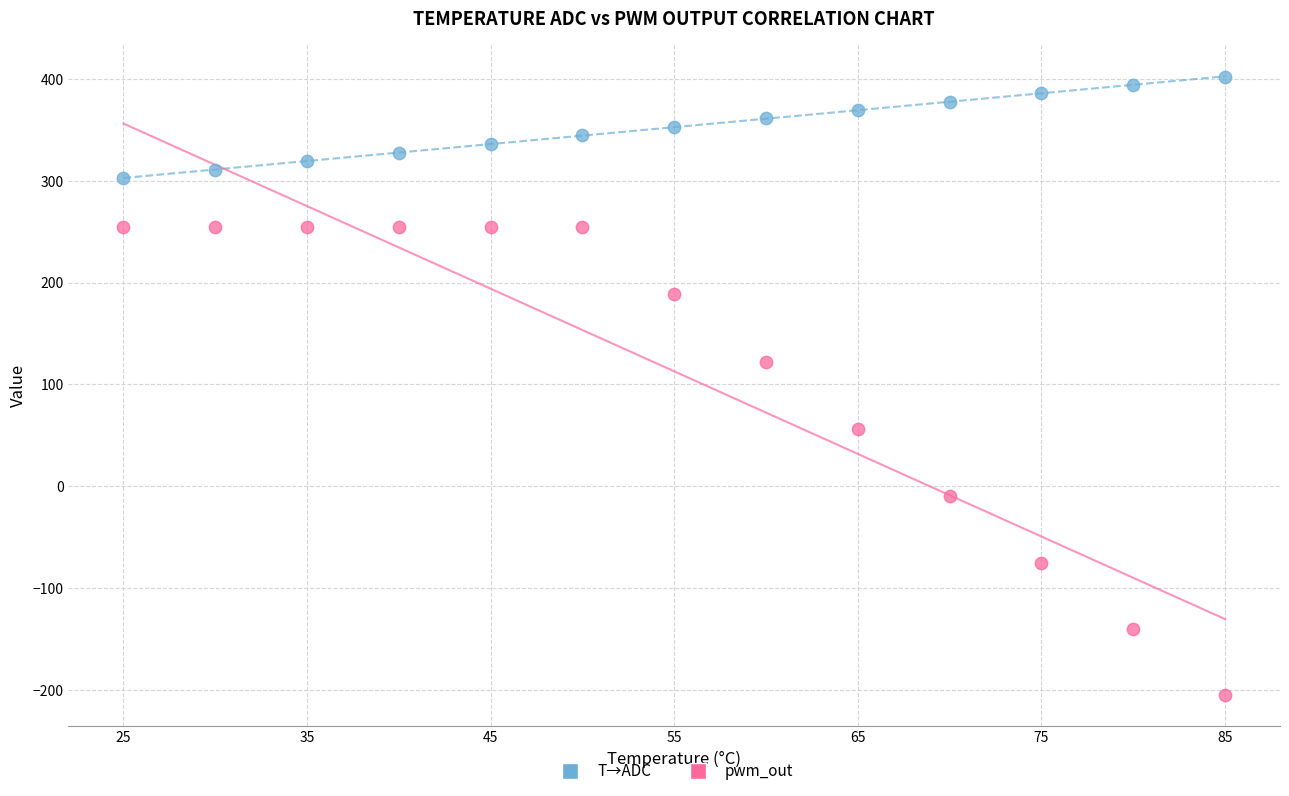

Which series contains the highest Y value?

T→ADC